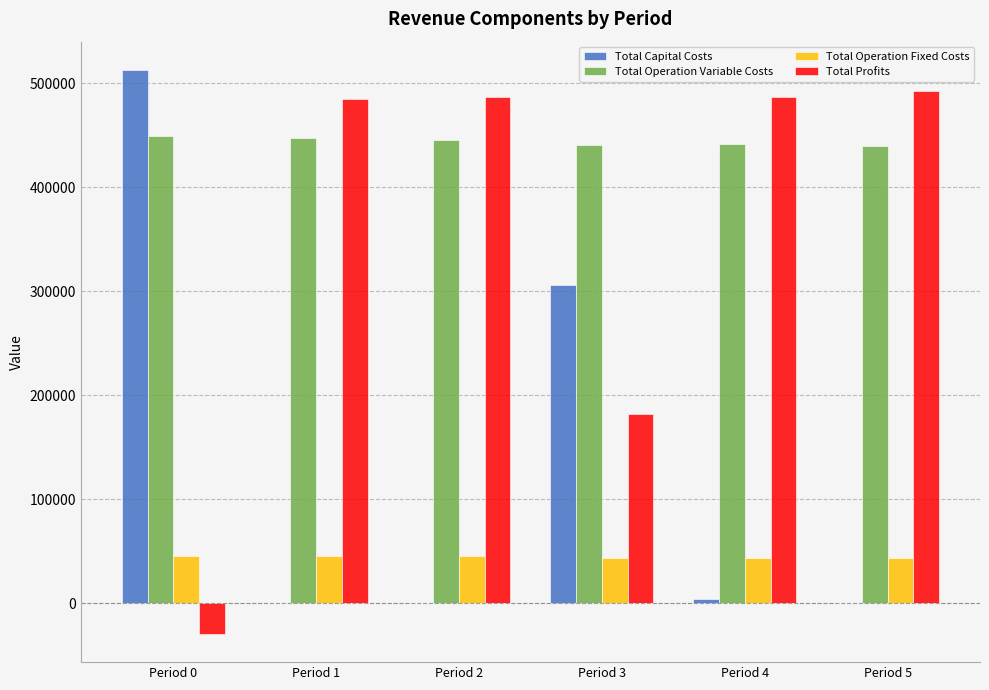

What is the difference between the maximum and minimum values in the Total Operation Variable Costs series?

9422.4